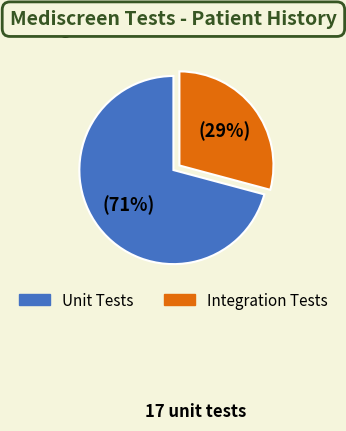

Is there a majority slice in this chart?

Yes